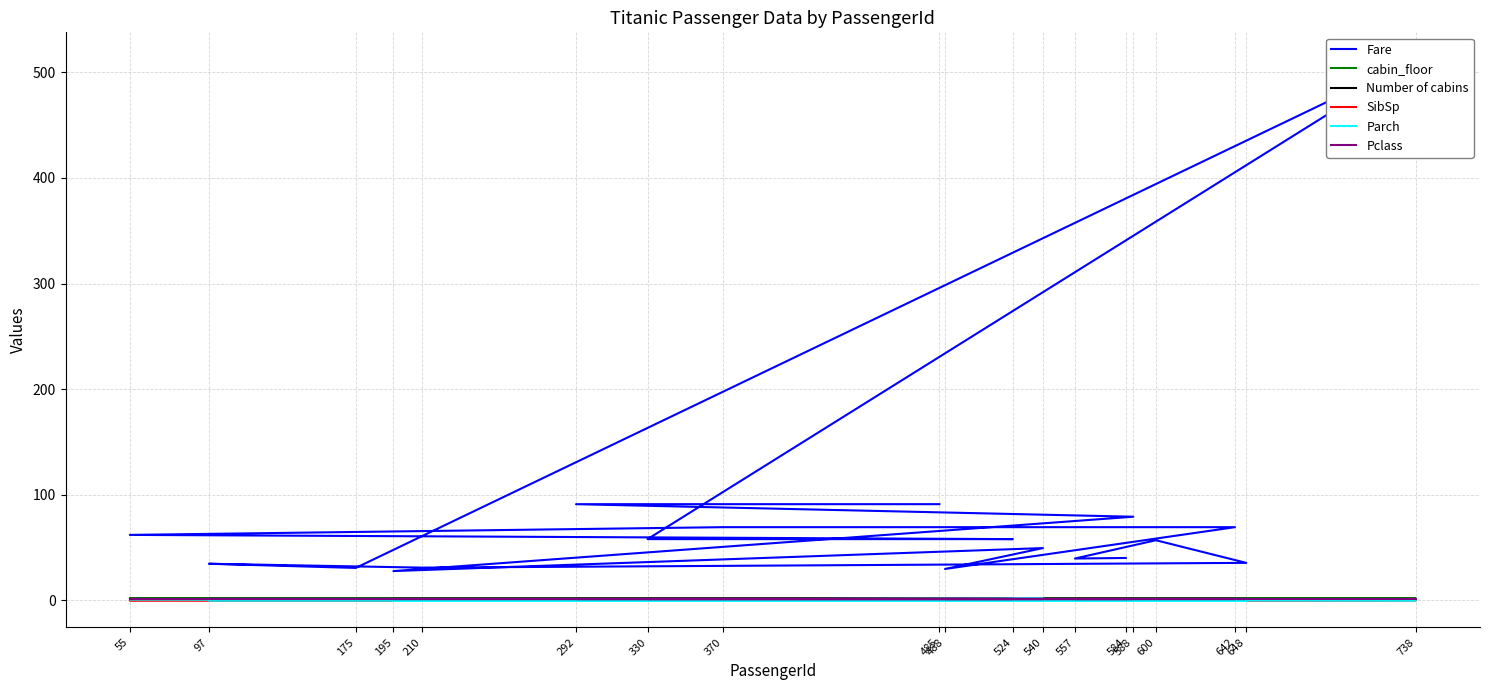

What is the average value of the cabin_floor series?

1.6